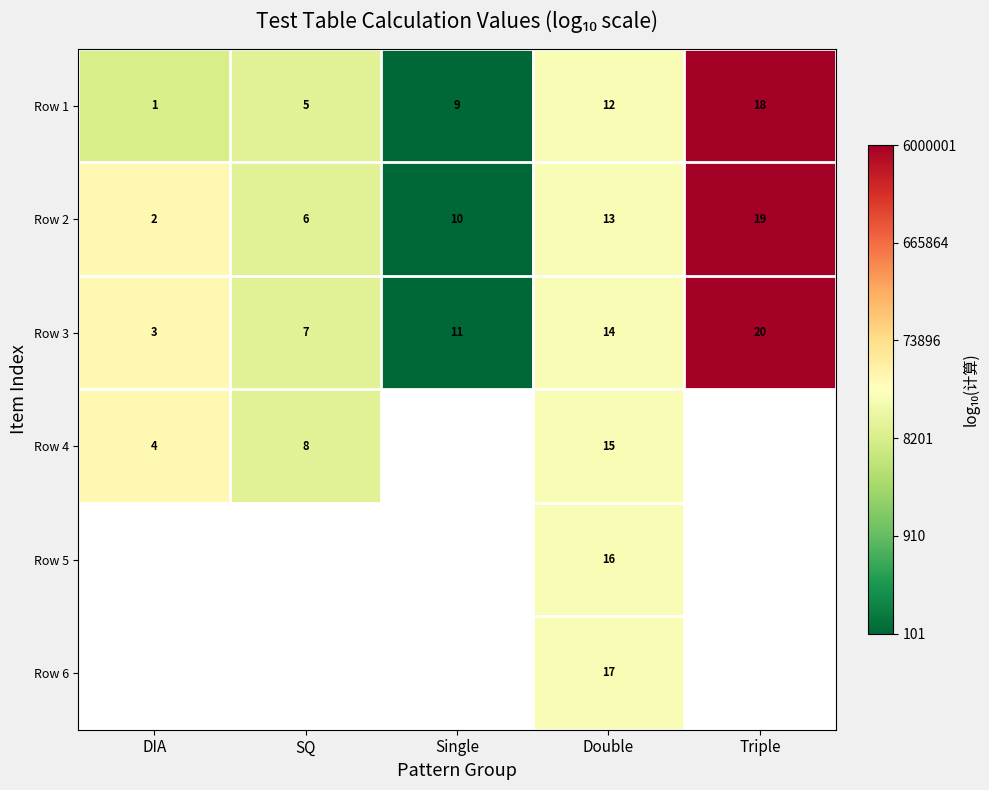

Where is Row 2 nearest to the value 10?

Single